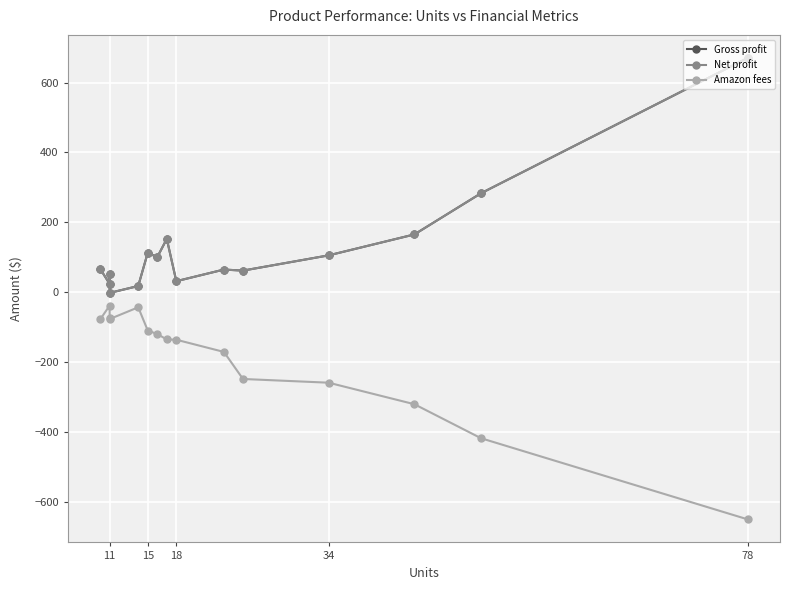

The value of Net profit at 34 is 105.6. True or false?

True